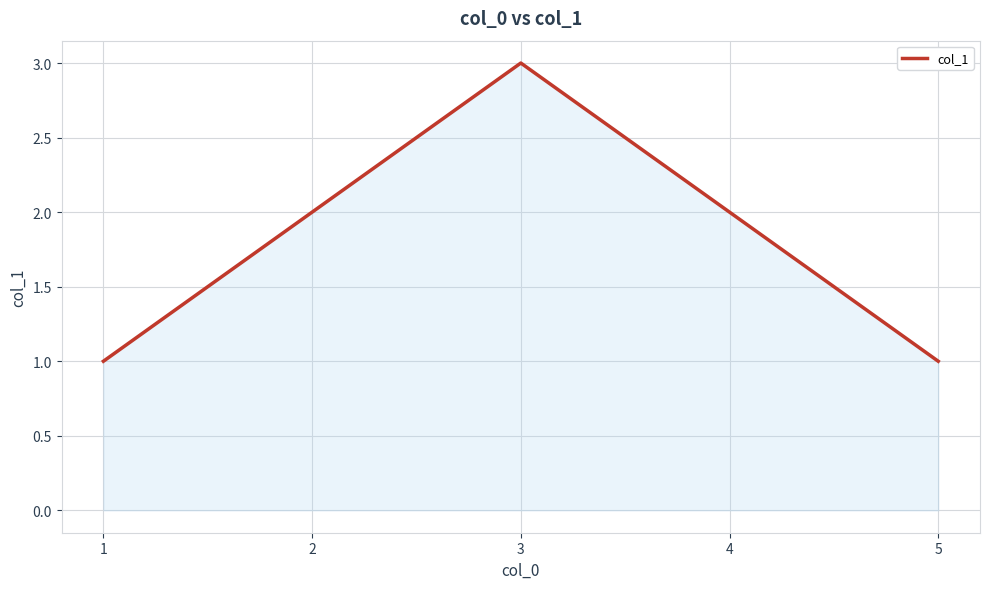

Count the number of data series in this chart.

1